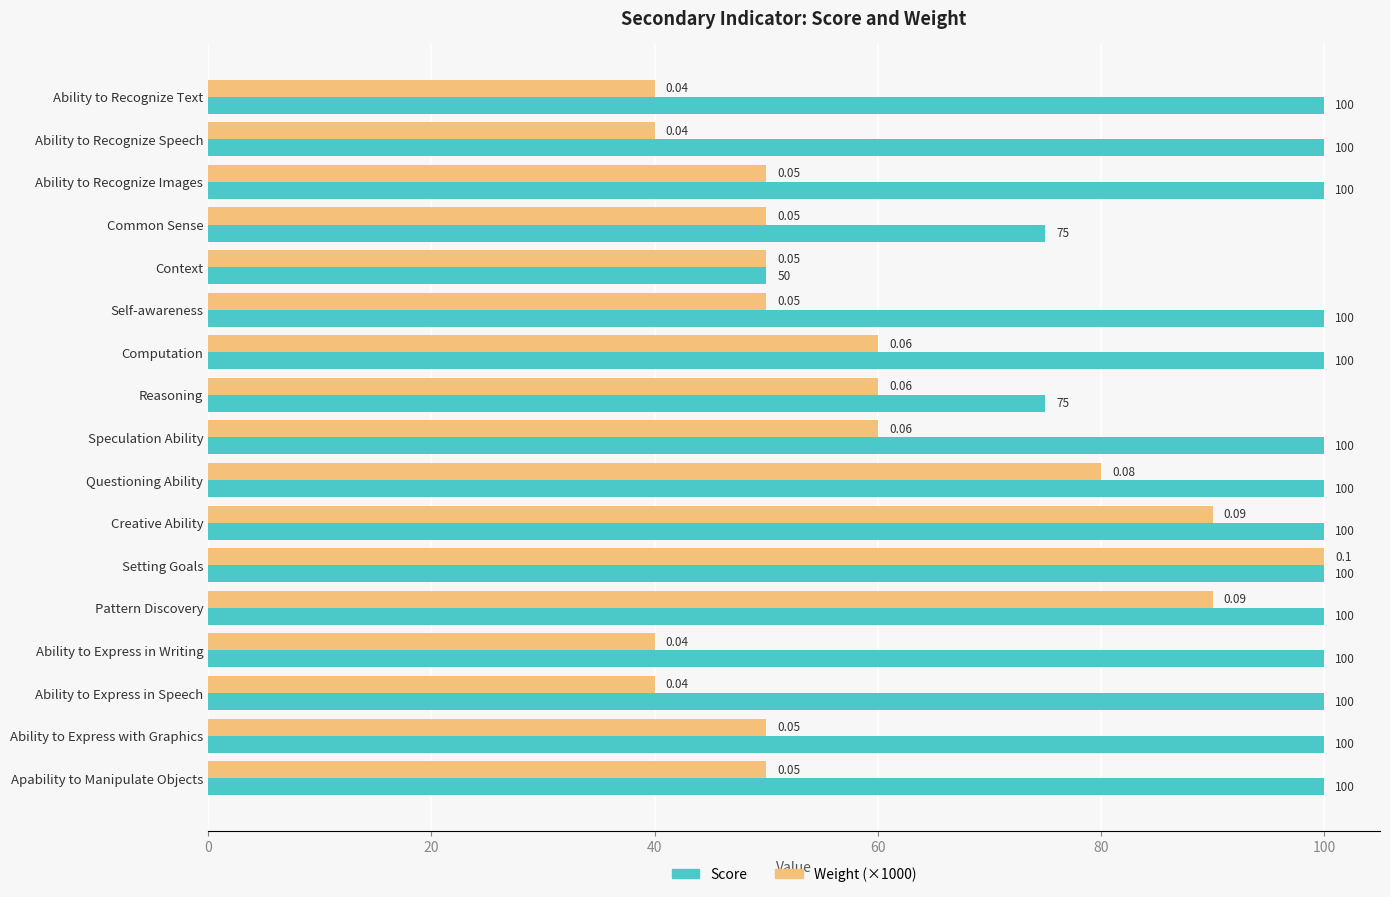

Is the value of Score at Apability to Manipulate Objects greater than the value of Weight (×1000) at Ability to Recognize Text?

Yes